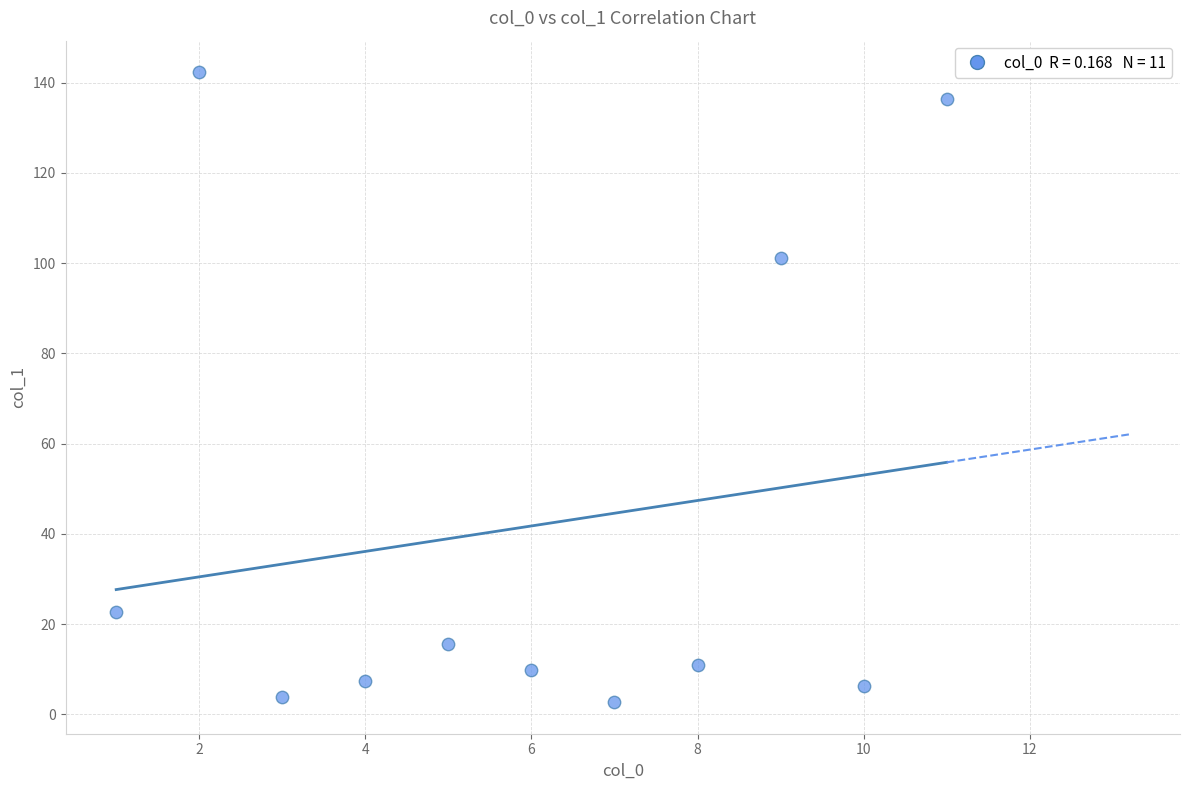

What is the range of Y values (max minus min)?

139.6